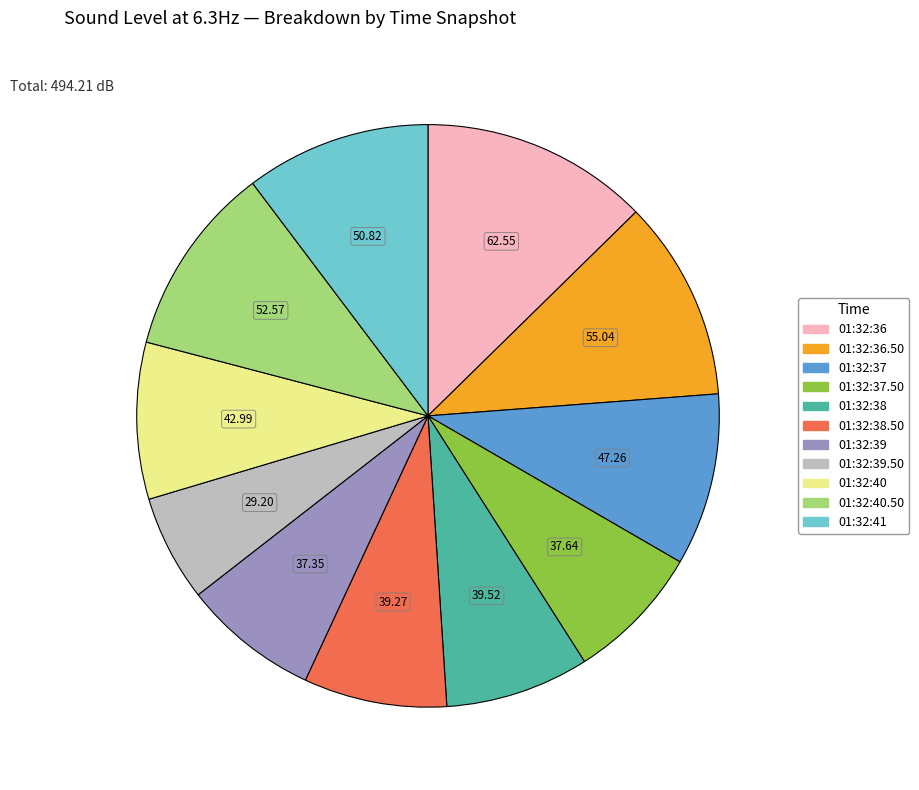

Does any single category account for the majority?

No